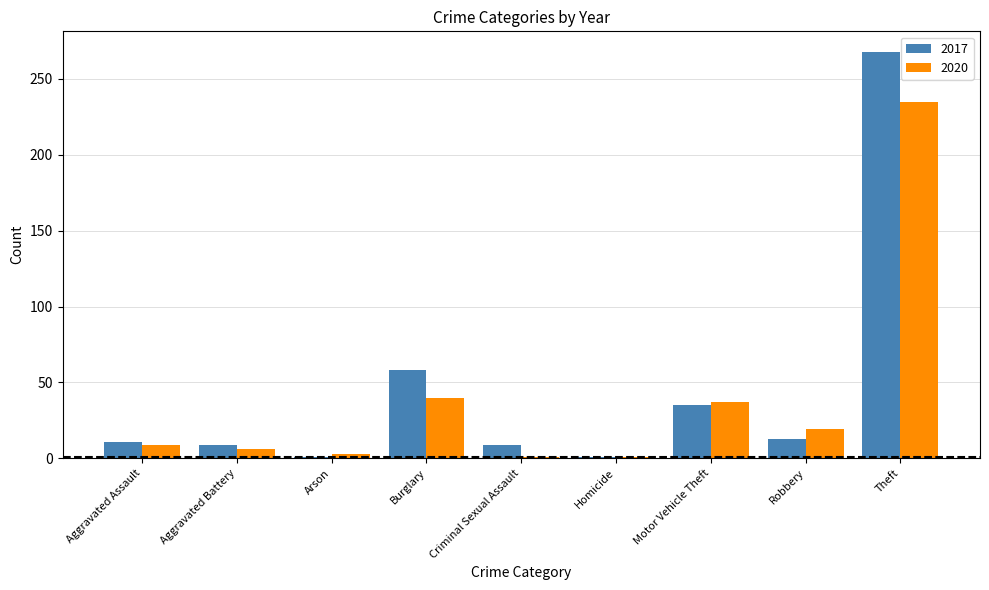

Reading left to right, list all the values displayed in this chart.

2017: Aggravated Assault=11	Aggravated Battery=9	Arson=1	Burglary=58	Criminal Sexual Assault=9	Homicide=1	Motor Vehicle Theft=35	Robbery=13	Theft=268
2020: Aggravated Assault=9	Aggravated Battery=6	Arson=3	Burglary=40	Criminal Sexual Assault=1	Homicide=1	Motor Vehicle Theft=37	Robbery=19	Theft=235